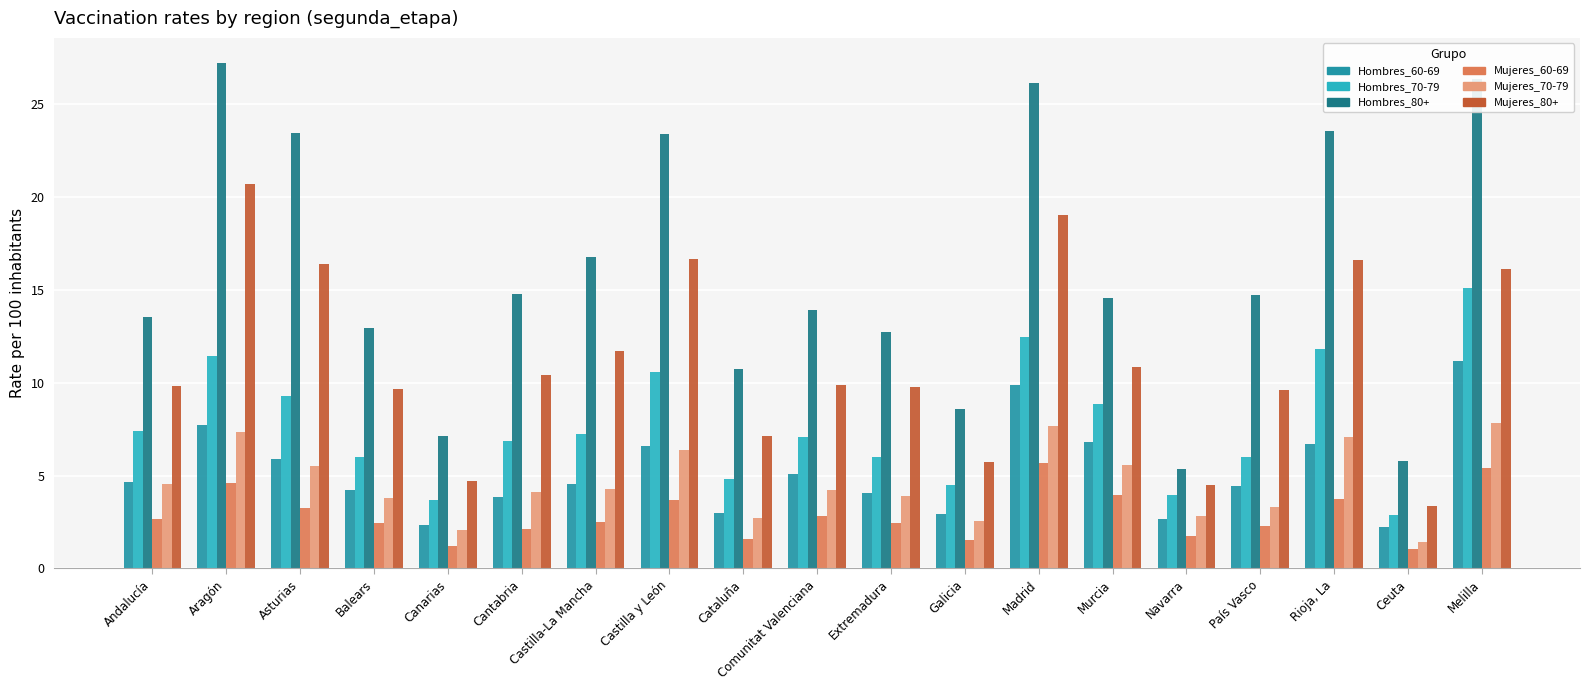

How many bars are there in each group?

6